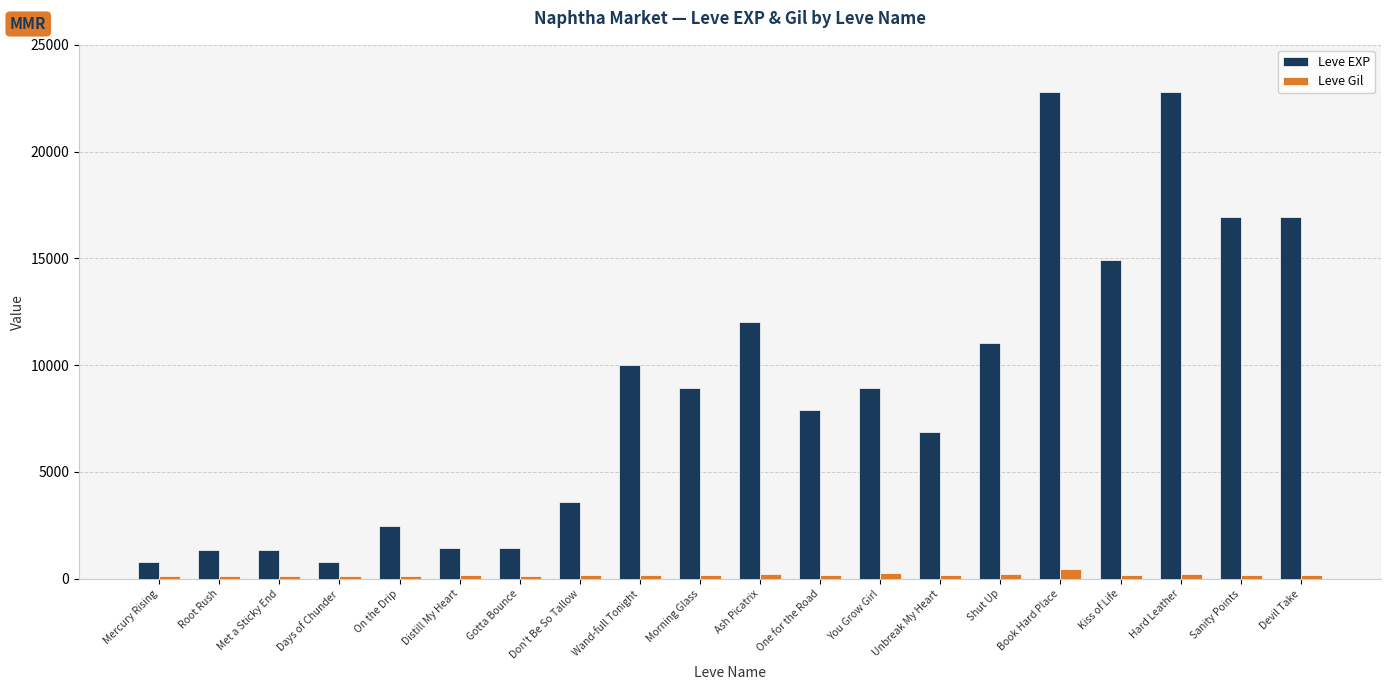

Which series has the widest spread of values?

Leve EXP